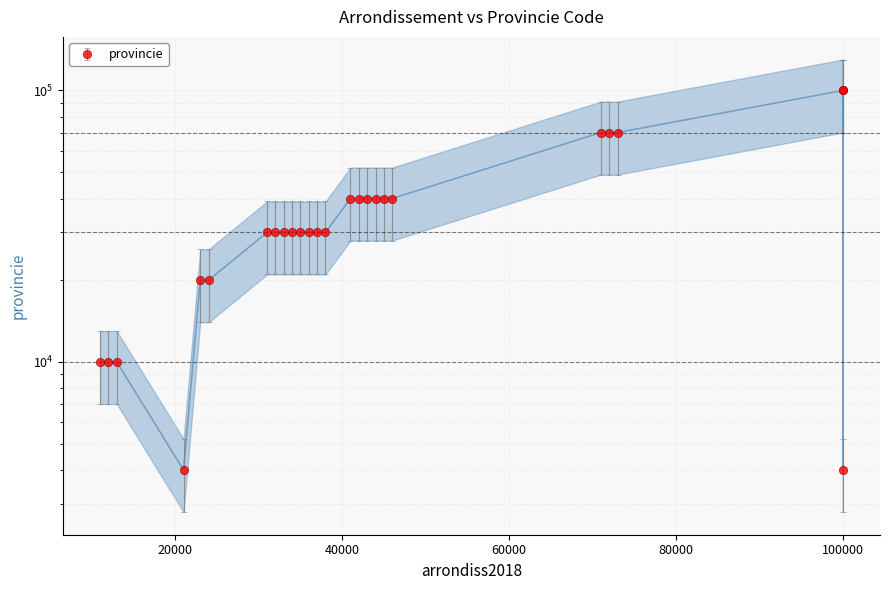

How many lines are shown in the chart?

1